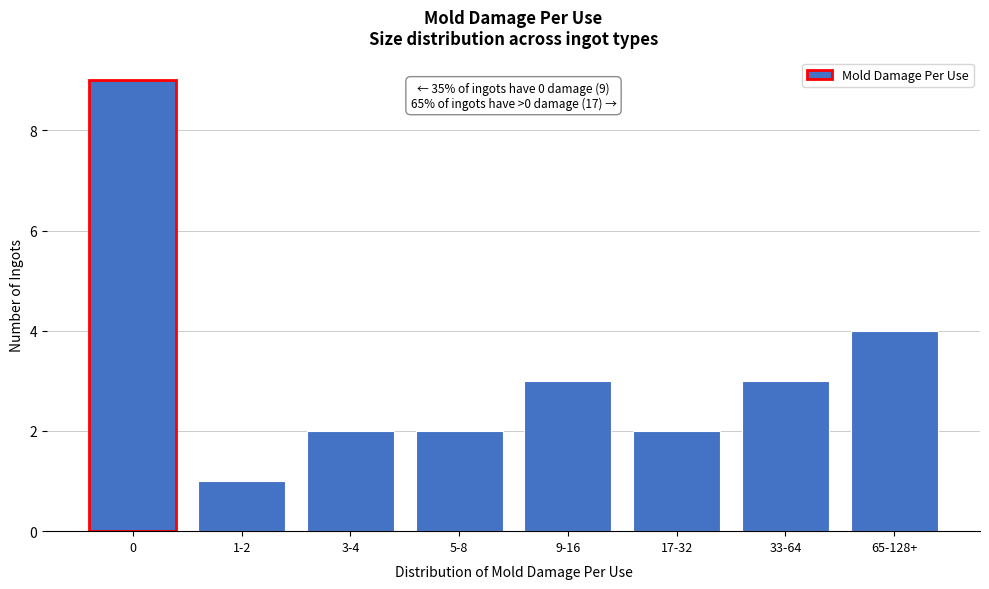

Reading right to left, transcribe all the data shown in this chart.

65-128+=4	33-64=3	17-32=2	9-16=3	5-8=2	3-4=2	1-2=1	0=9